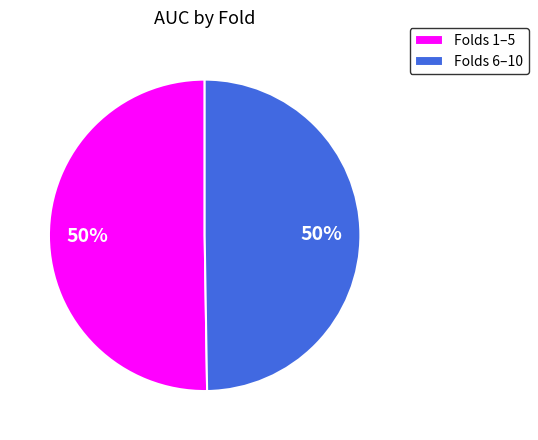

True or false: Folds 1–5 accounts for 50% of the total.

True